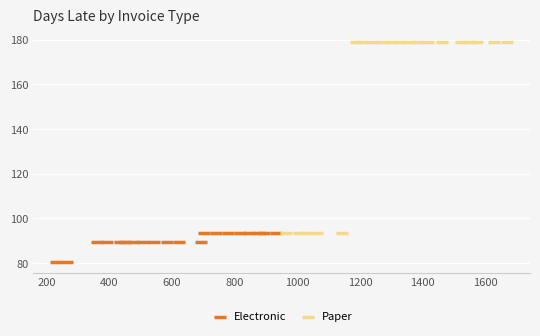

Which series contains the lowest Y value?

Electronic